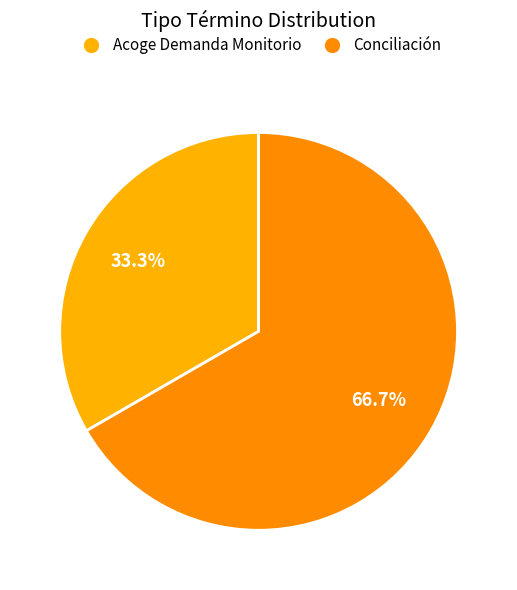

To the nearest percent, what is the difference between the largest and smallest slice percentages?

33%